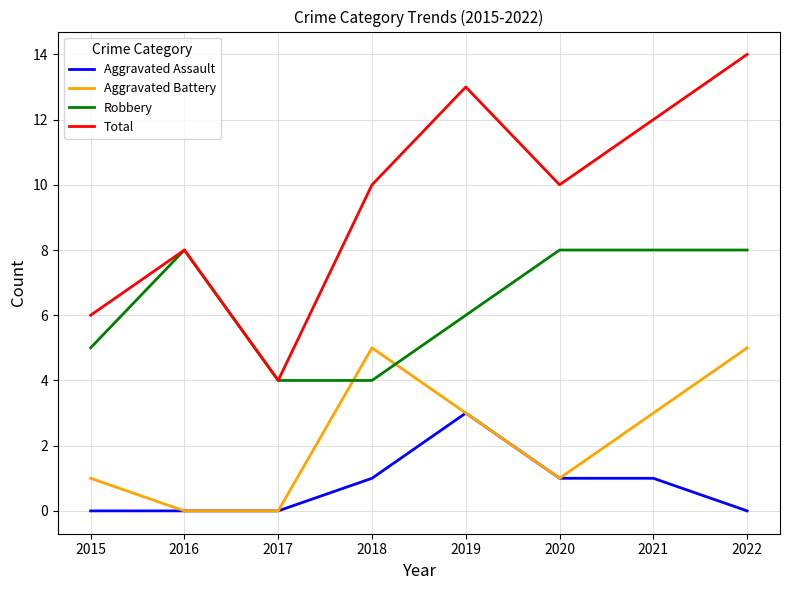

What is the difference between the Total values at 2018 and 2021?

2